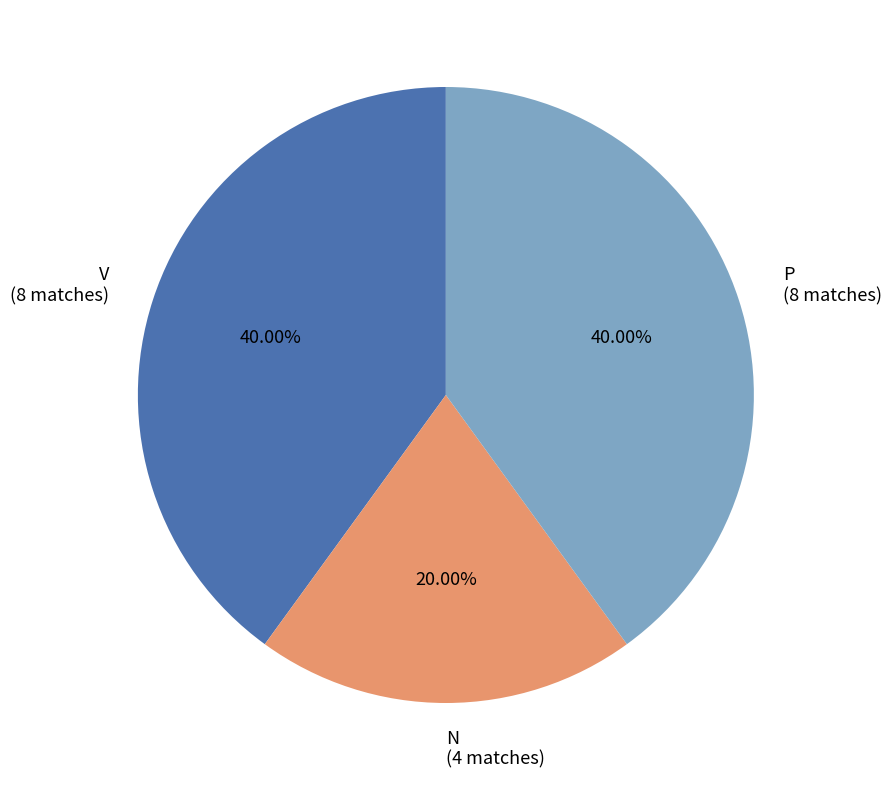

To the nearest percent, what portion does P represent?

40%